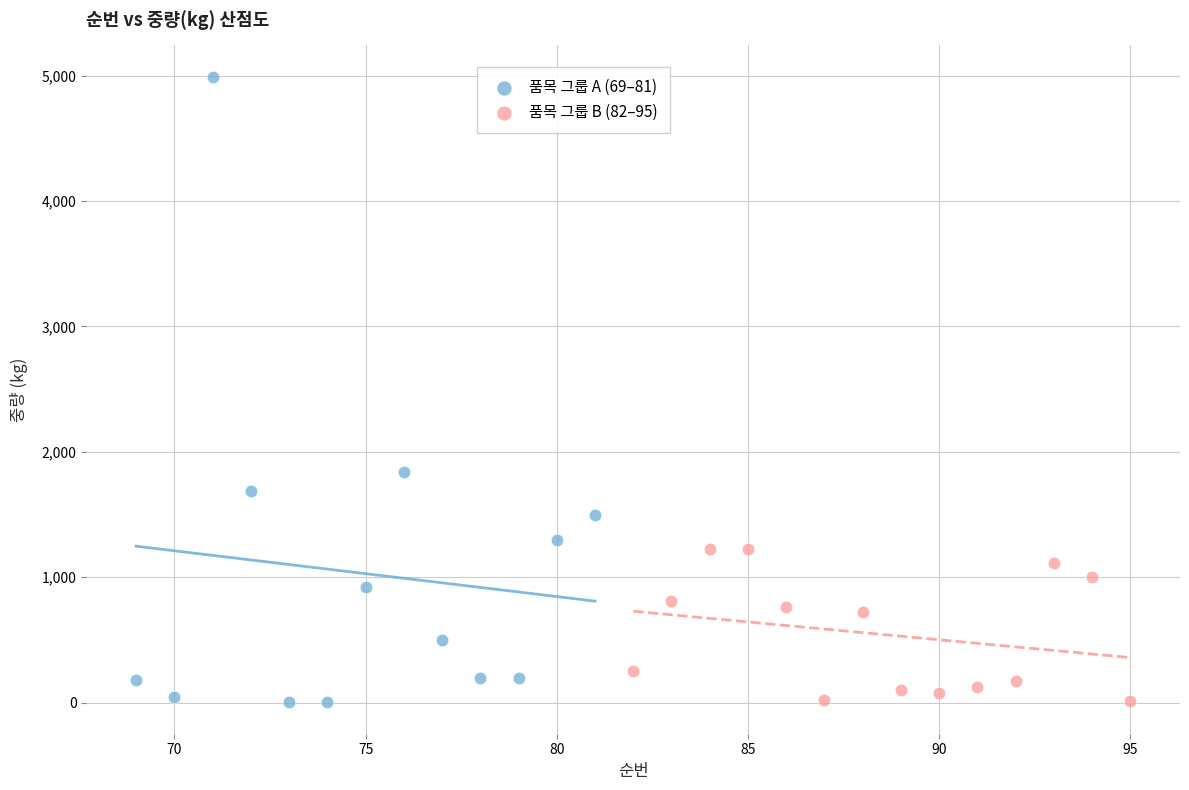

Which series has the widest spread of Y values?

품목 그룹 A (69–81)